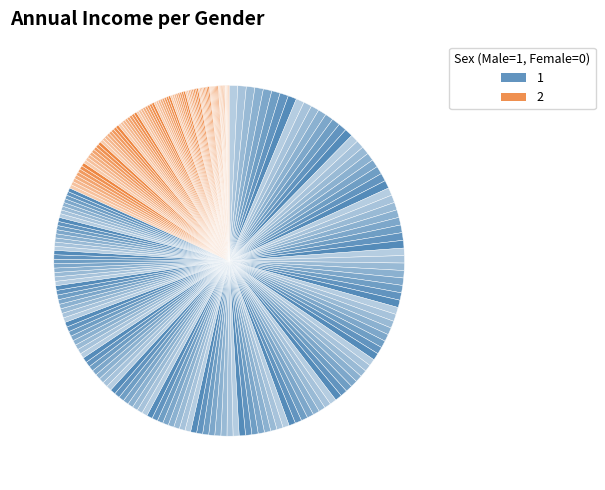

To the nearest percent, what is the difference between the largest and smallest slice percentages?

6%